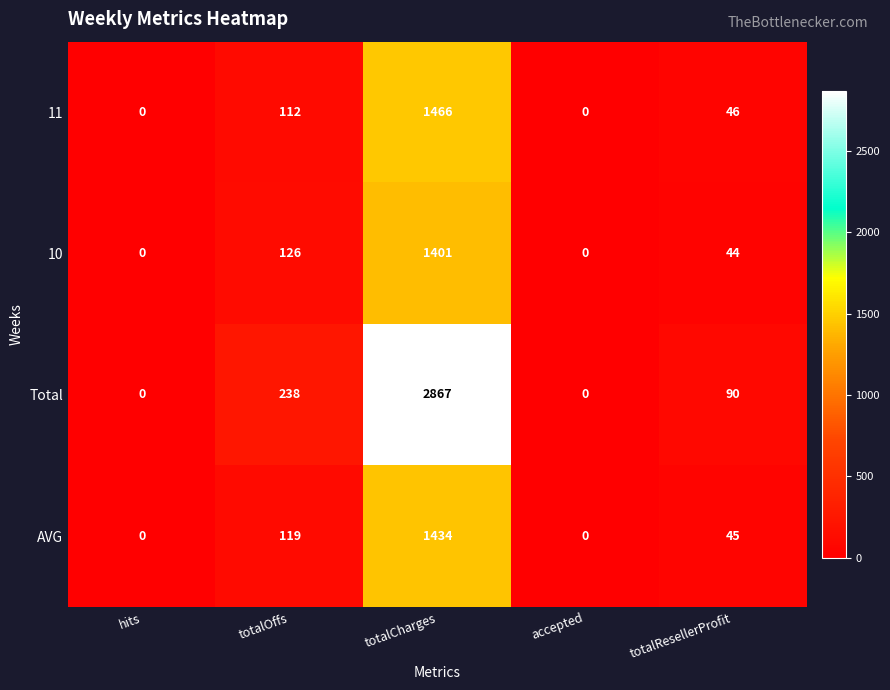

How many distinct data groups are displayed?

4